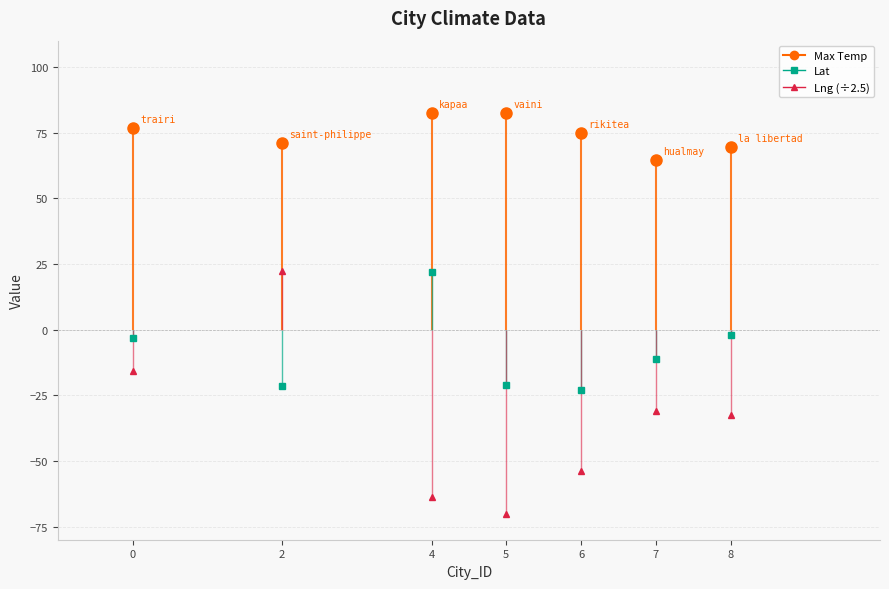

What is the total value across all series at 5?

-113.8